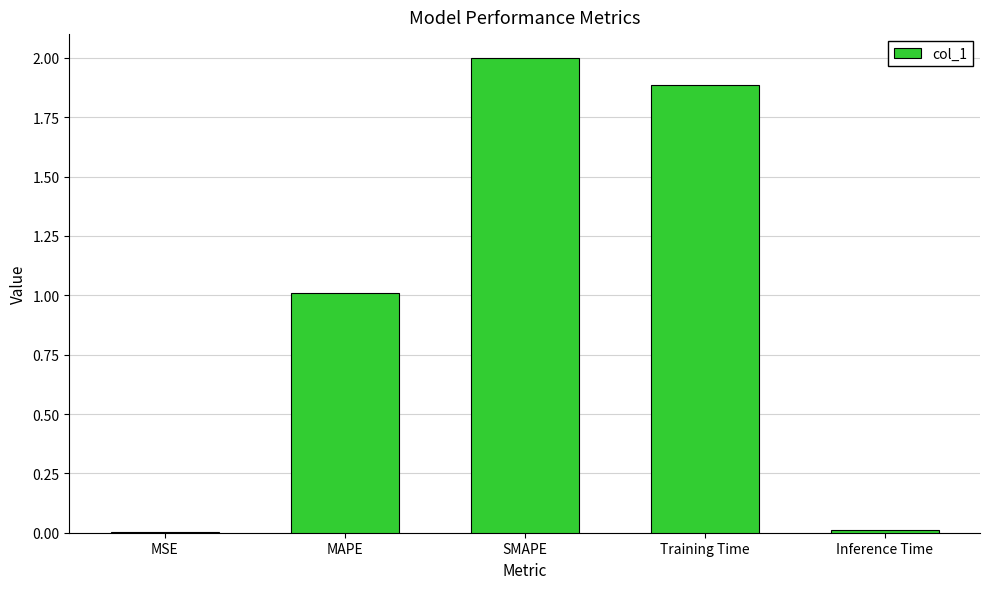

What is the change in value from SMAPE to Training Time?

-0.1